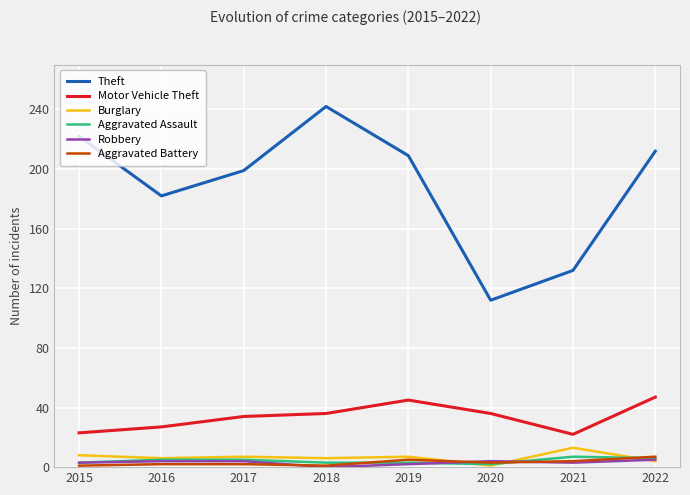

What is the difference between the Burglary values at 2016 and 2021?

7